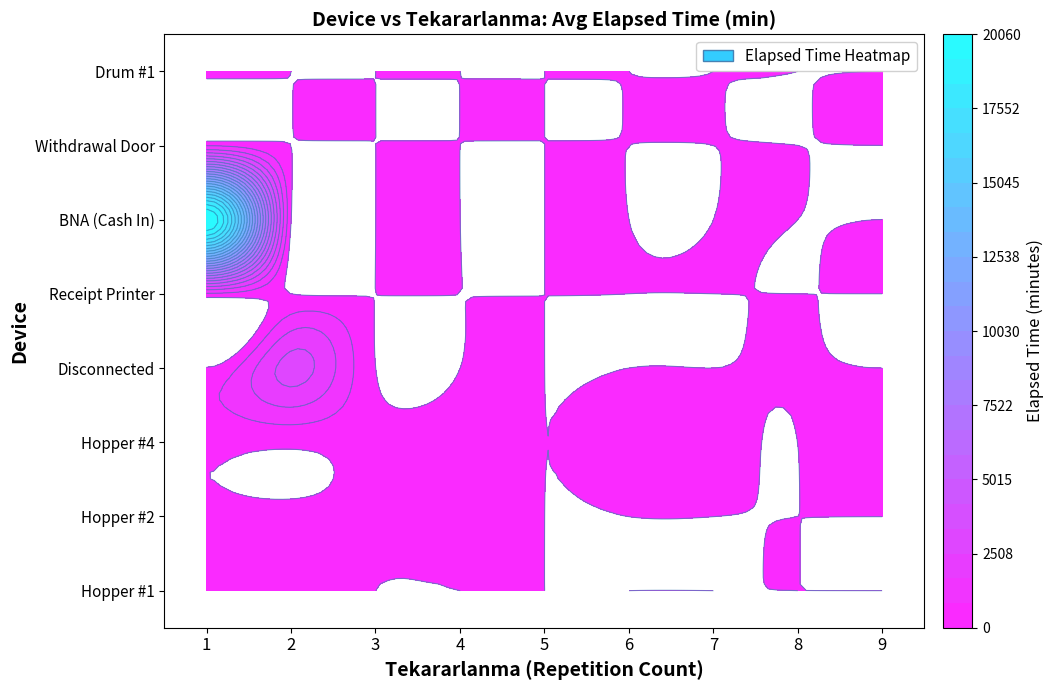

At which label does Receipt Printer reach its peak?

1